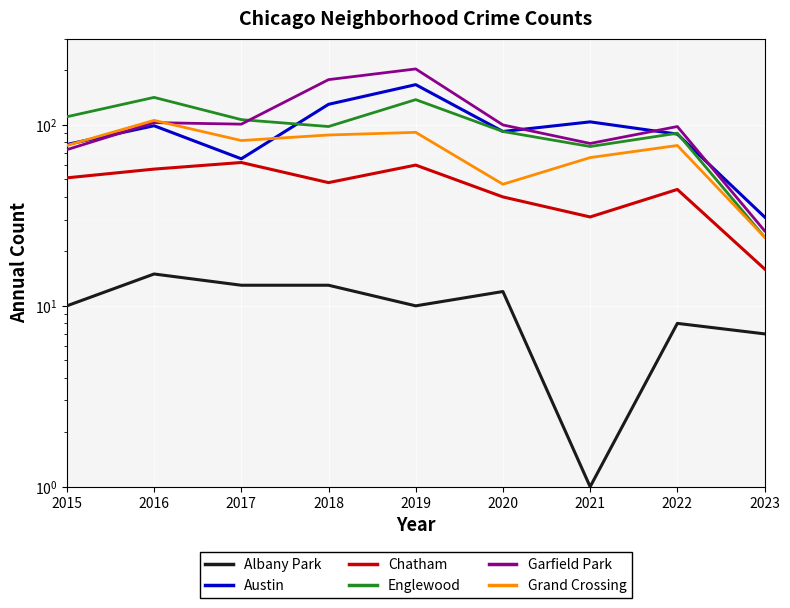

List the series in order of their peak value, highest first.

Garfield Park, Austin, Englewood, Grand Crossing, Chatham, Albany Park